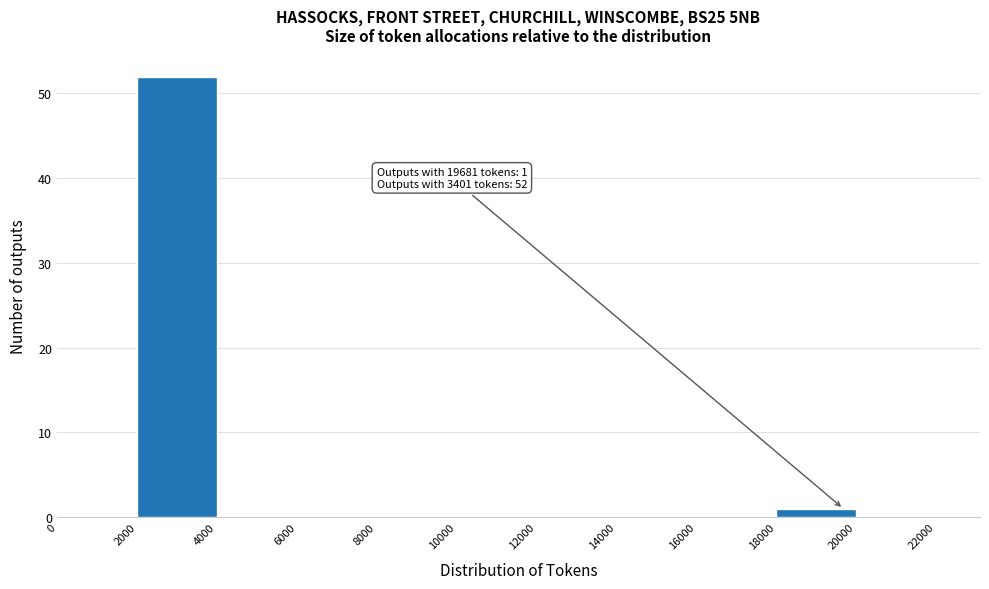

Over which range of the x-axis is the bar tallest?

2000 to 4000